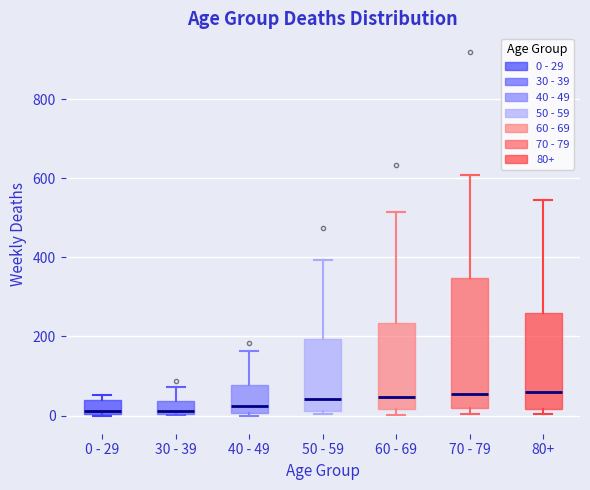

Reading left to right, transcribe this box plot: for each box, give where its median line is, the range the box spans, and where its two whiskers end, as read against the y-axis. The values are not printed on the chart, so give them approximately, as read against the axis.

0 - 29: median 20, box 0 to 40, whiskers 0 to 60
30 - 39: median 20, box 0 to 40, whiskers 0 to 80
40 - 49: median 20, box 0 to 80, whiskers 0 (just below the box's lower edge) to 160
50 - 59: median 40, box 20 to 200, whiskers 0 to 400
60 - 69: median 40, box 20 to 240, whiskers 0 to 520
70 - 79: median 60, box 20 to 340, whiskers 0 to 600
80+: median 60, box 20 to 260, whiskers 0 to 540